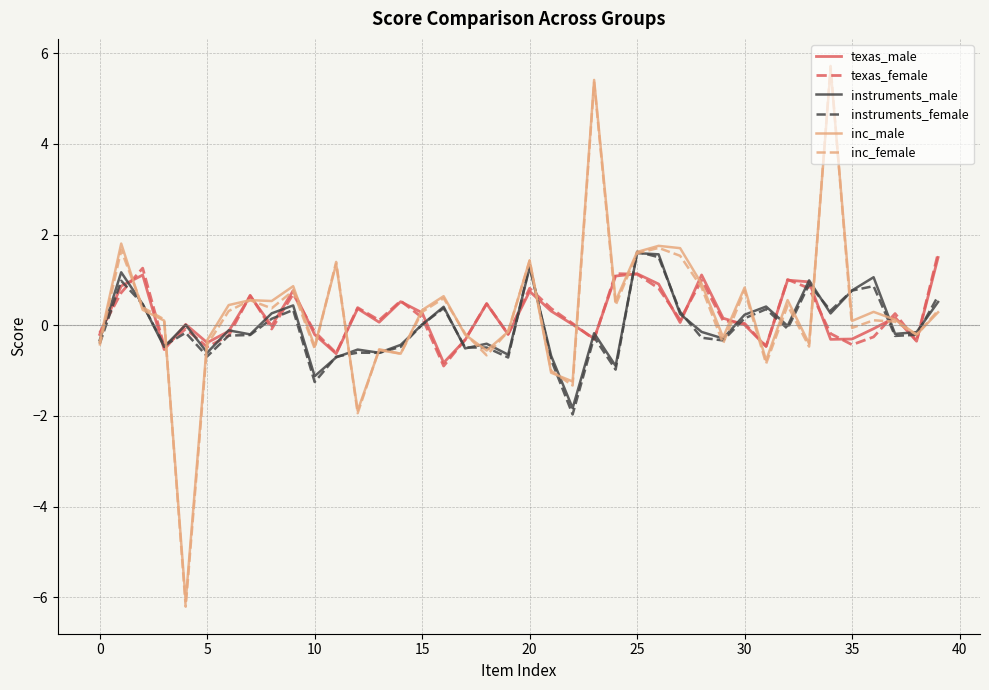

Which series has the widest spread of values?

inc_female